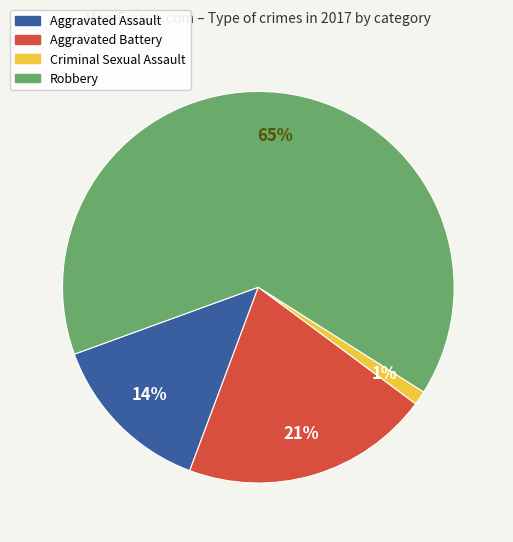

What is the largest slice in the pie chart?

Robbery